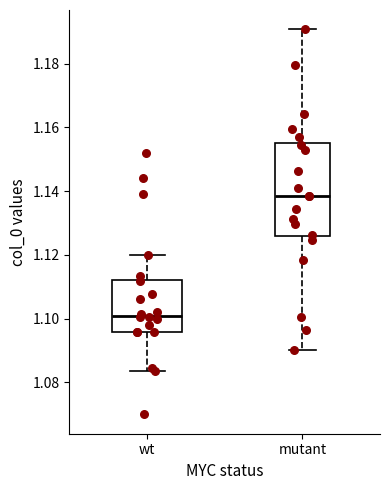

Where is the upper edge of the box for wt on the y-axis? The values are not printed on the chart, so give them approximately, as read against the axis.

1.112